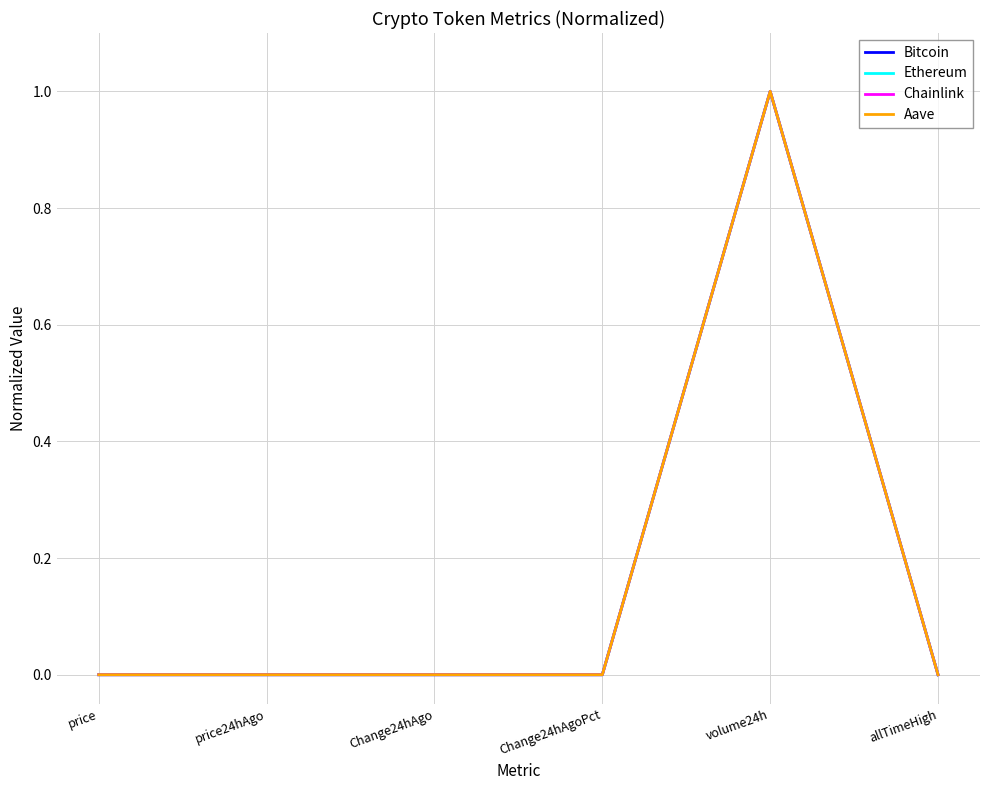

What position from the left is allTimeHigh?

6